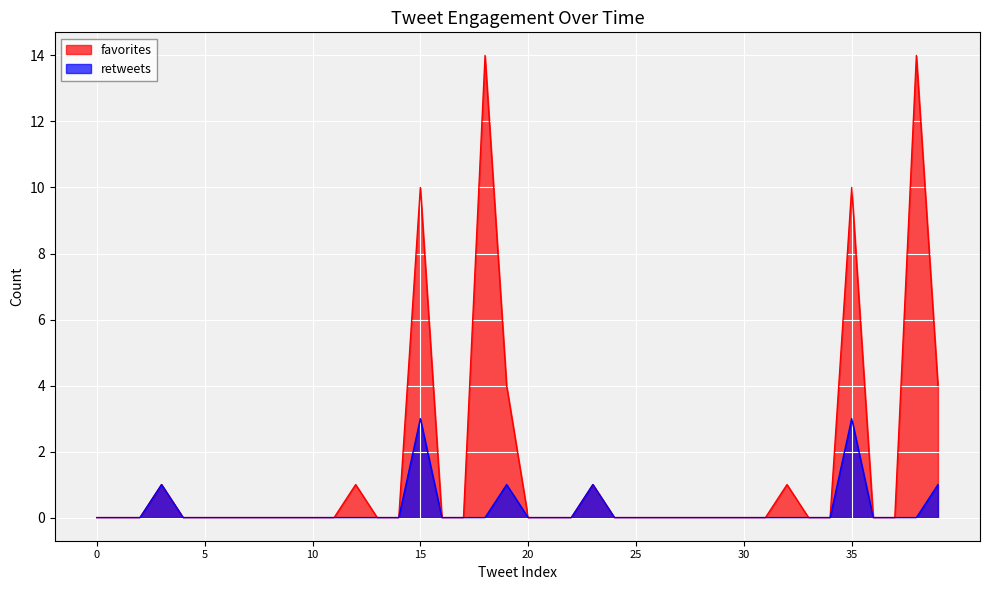

True or false: favorites and retweets intersect in this chart.

False